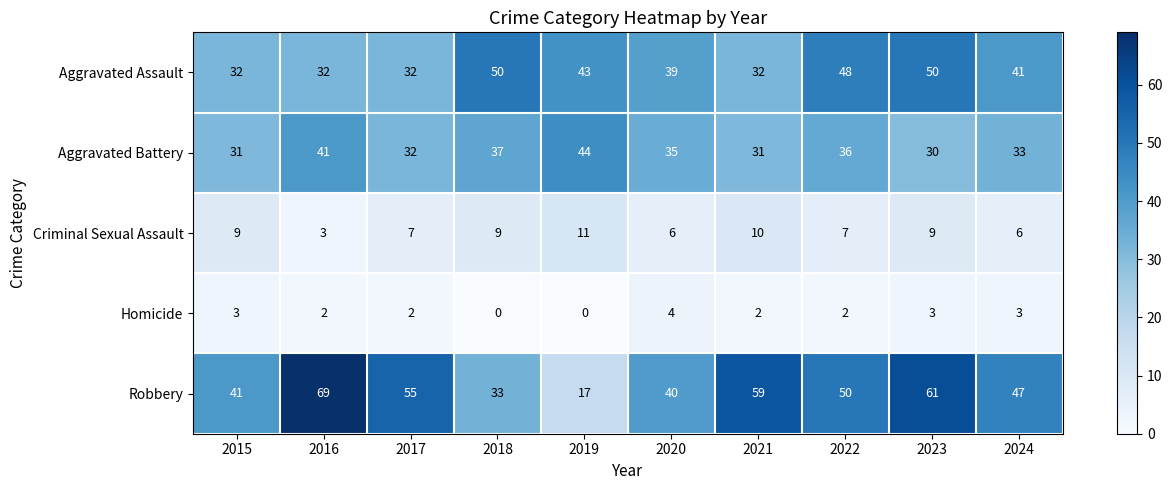

Is it true that Aggravated Assault equals 68 at 2018?

False